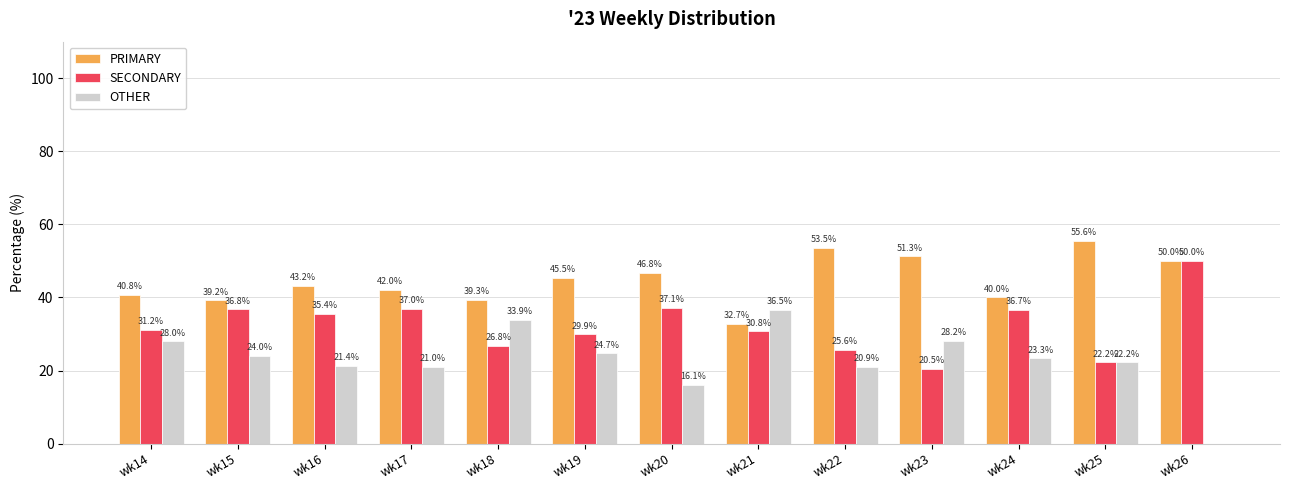

Are the bars grouped side by side (vs. stacked)?

Yes